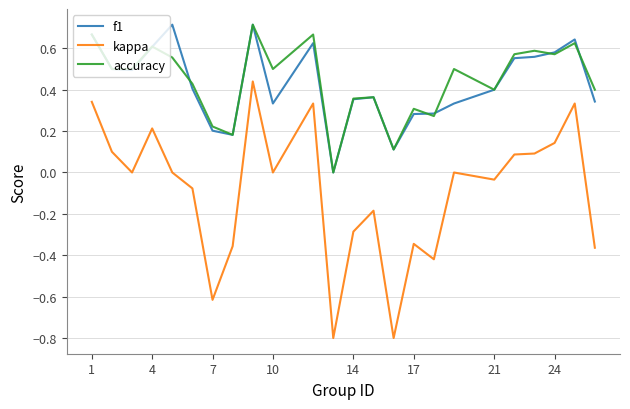

True or false: f1 and kappa intersect in this chart.

False